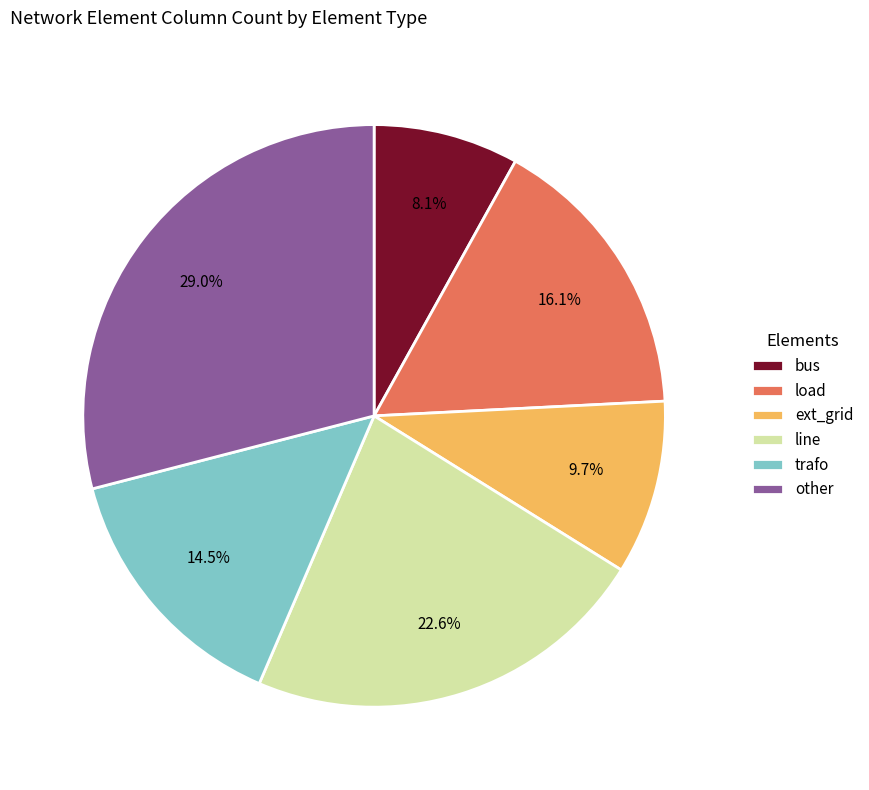

Count the number of slices in the pie.

6